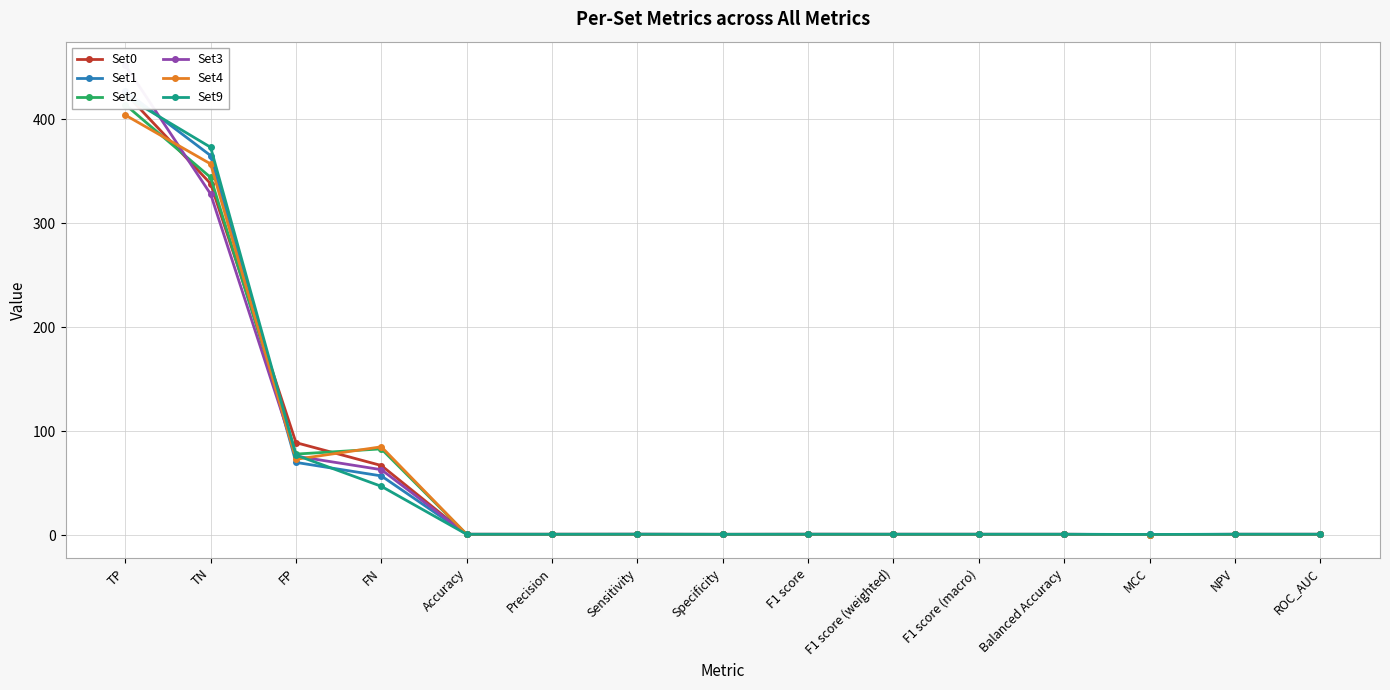

What is the greatest value displayed?

452.0